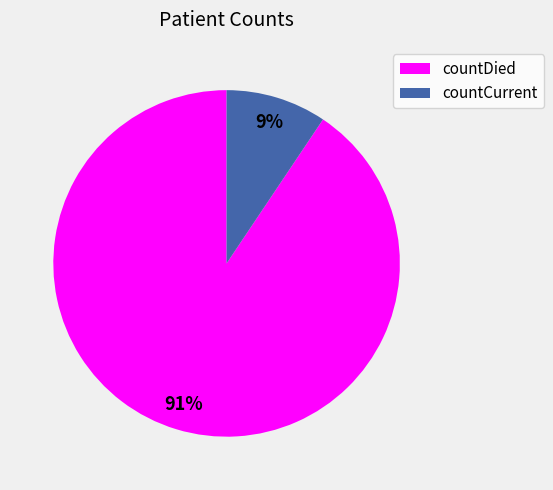

Which slice is the smallest?

countCurrent